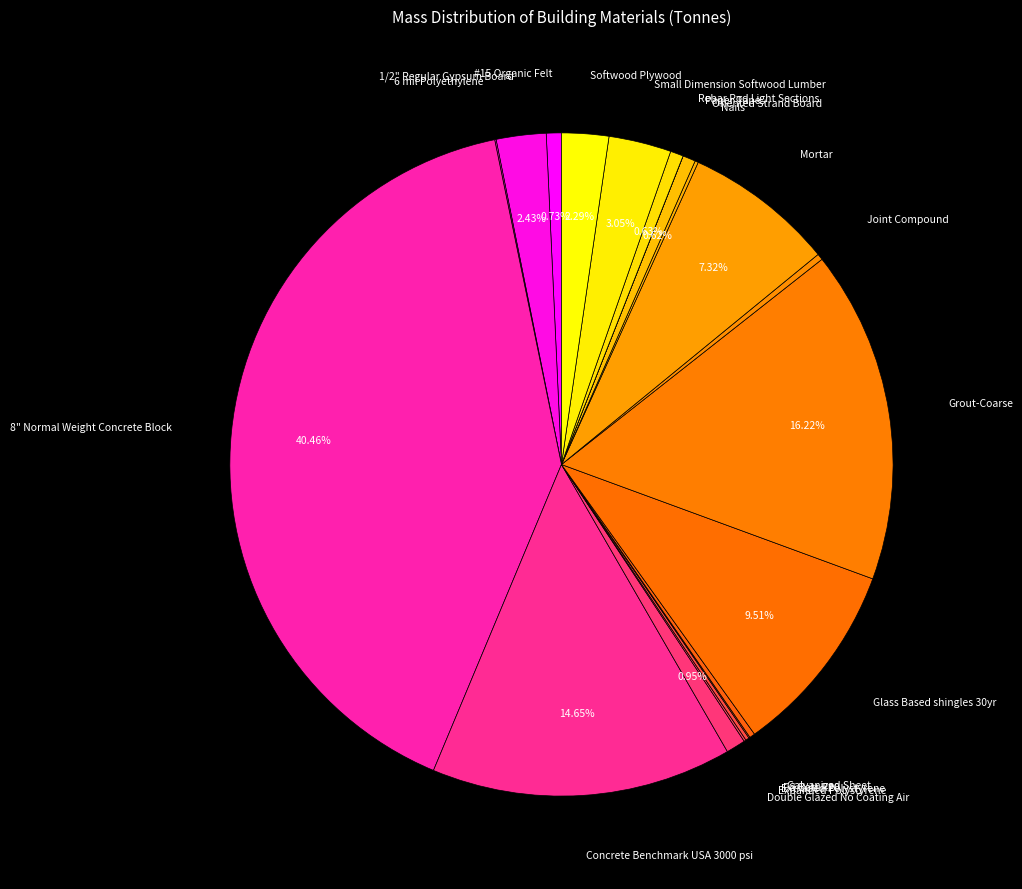

Is Joint Compound the majority of the pie?

No